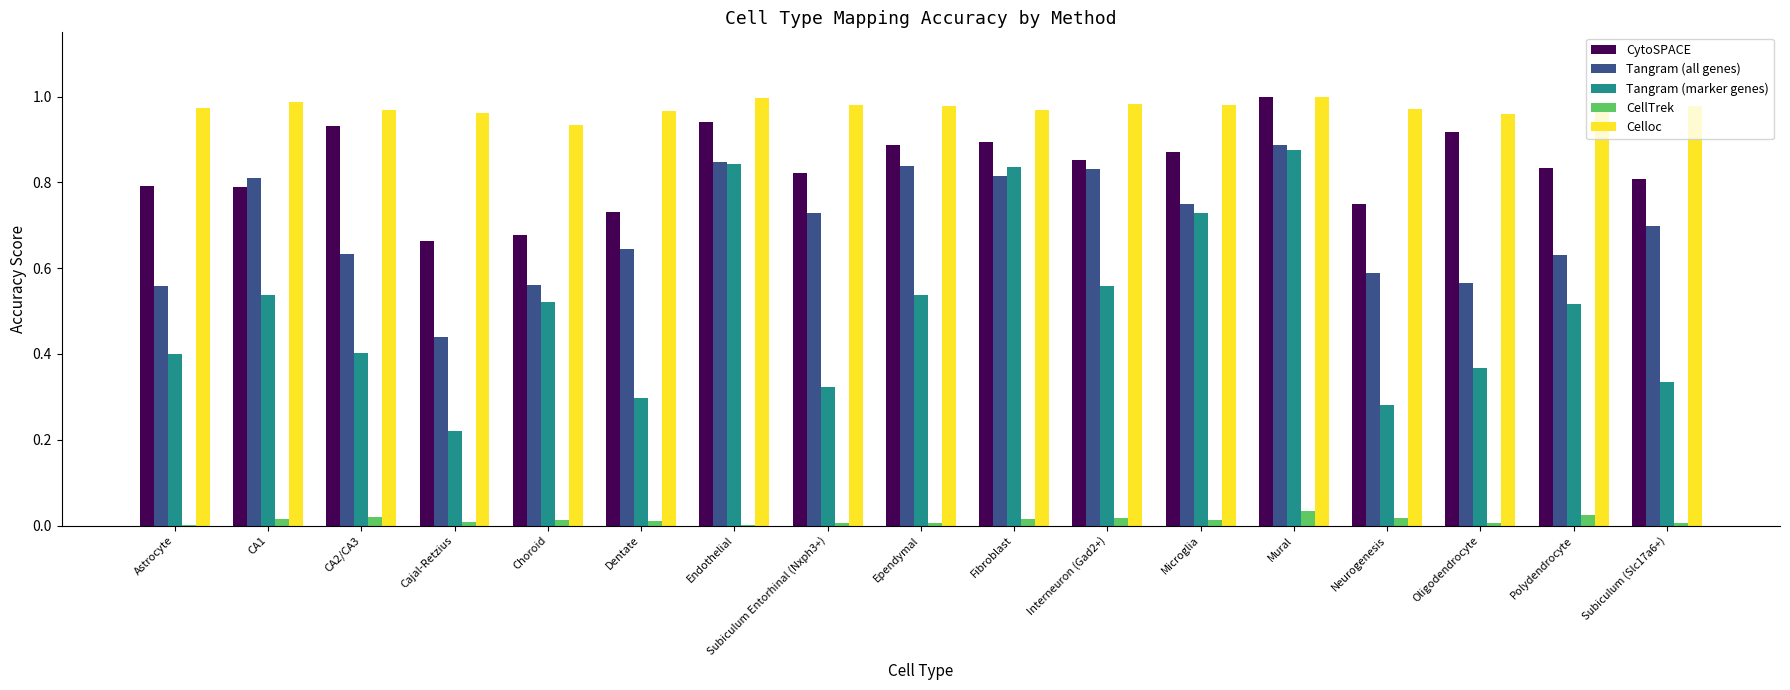

True or false: Tangram (marker genes) has a value of 0.3 at Subiculum (Slc17a6+).

True